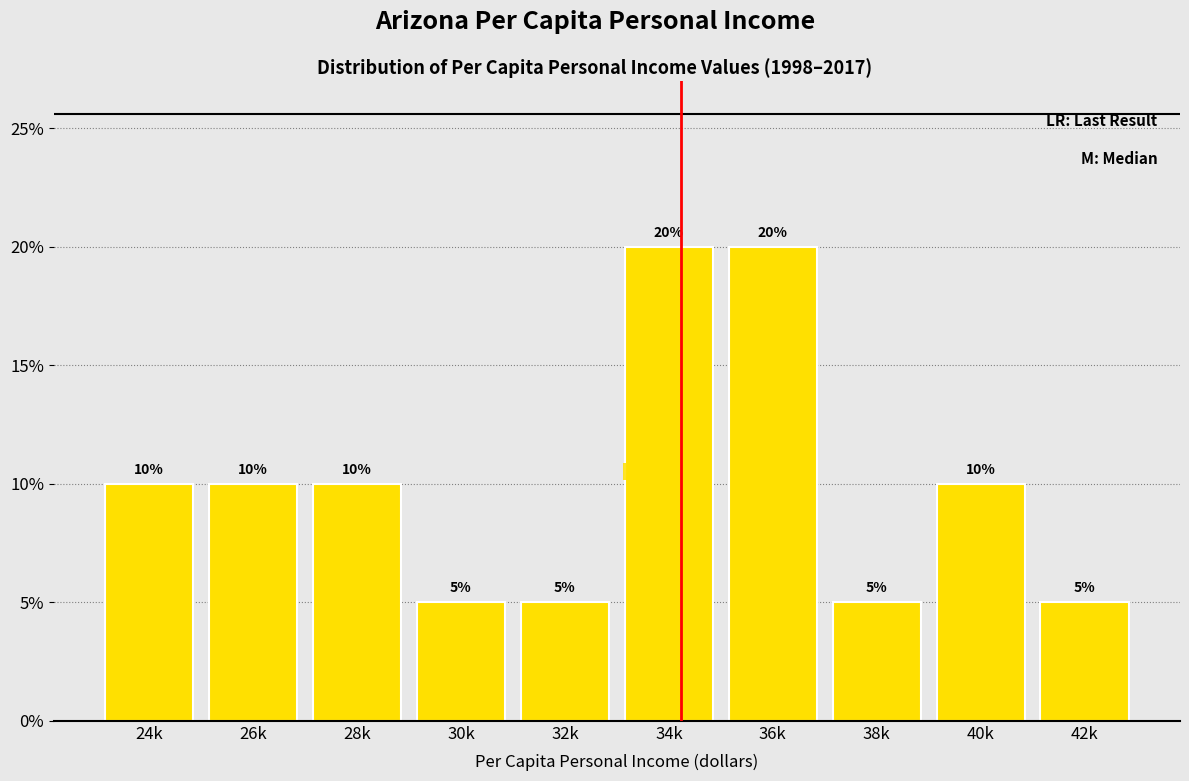

Reading left to right, what are all the values shown in this chart?

10	10	10	5	5	20	20	5	10	5